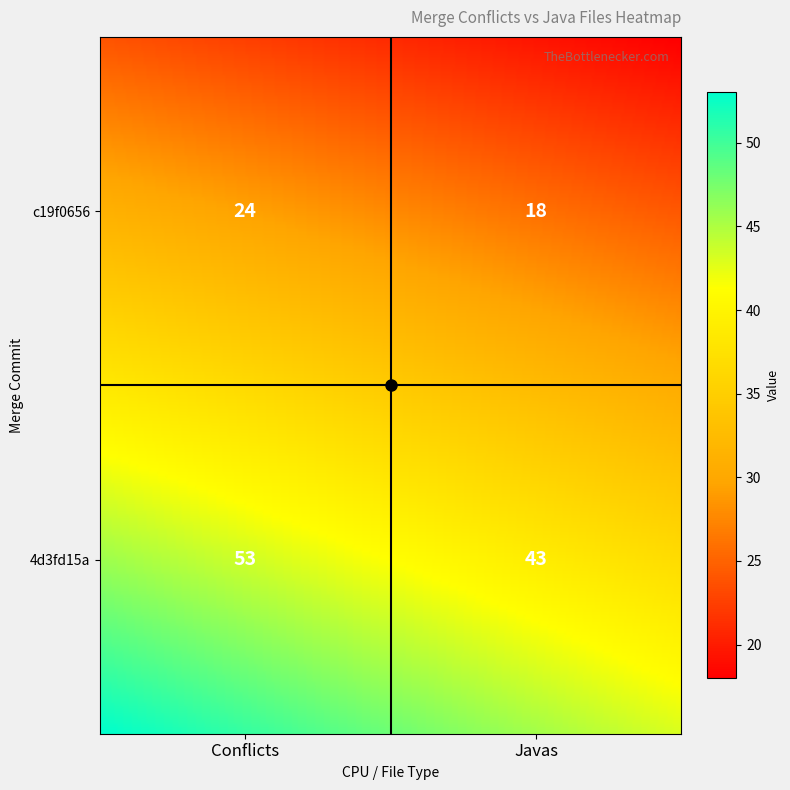

True or false: 4d3fd15a6b3da9733829f275490f9a3278fe99f7 has a value of 43 at 1.

True